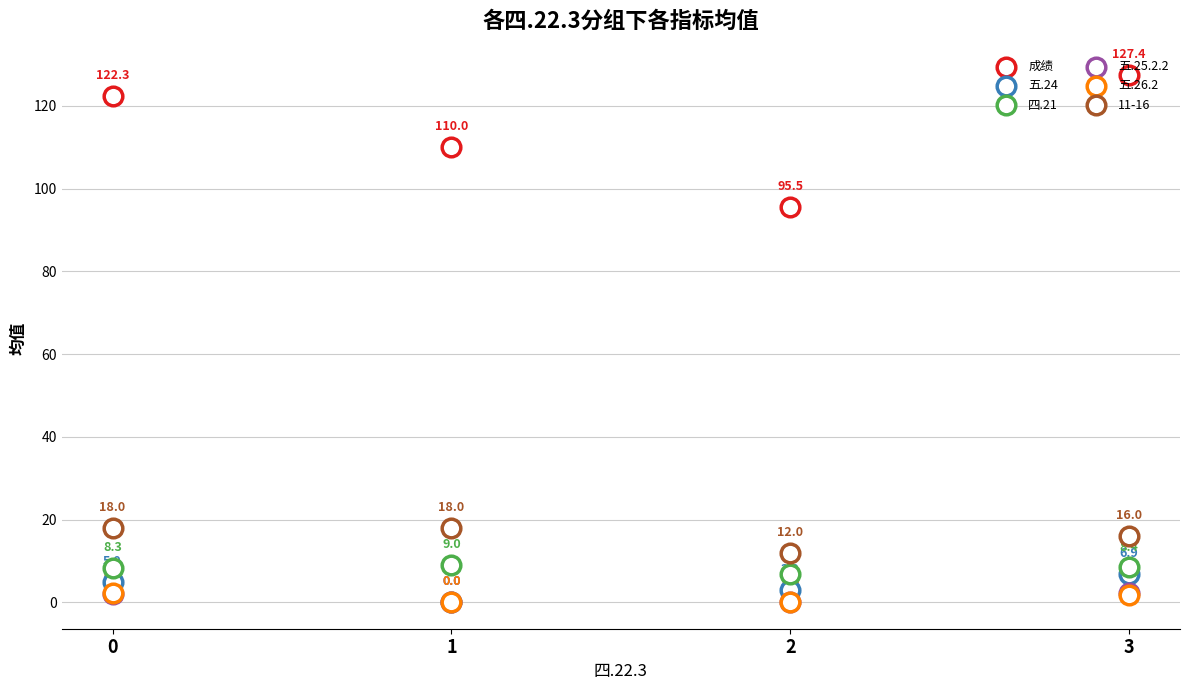

Which series reaches the minimum Y coordinate?

五.24